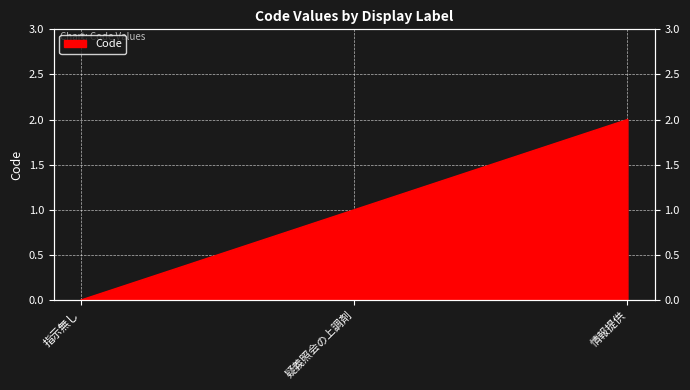

The value at 指示無し is -1. True or false?

False